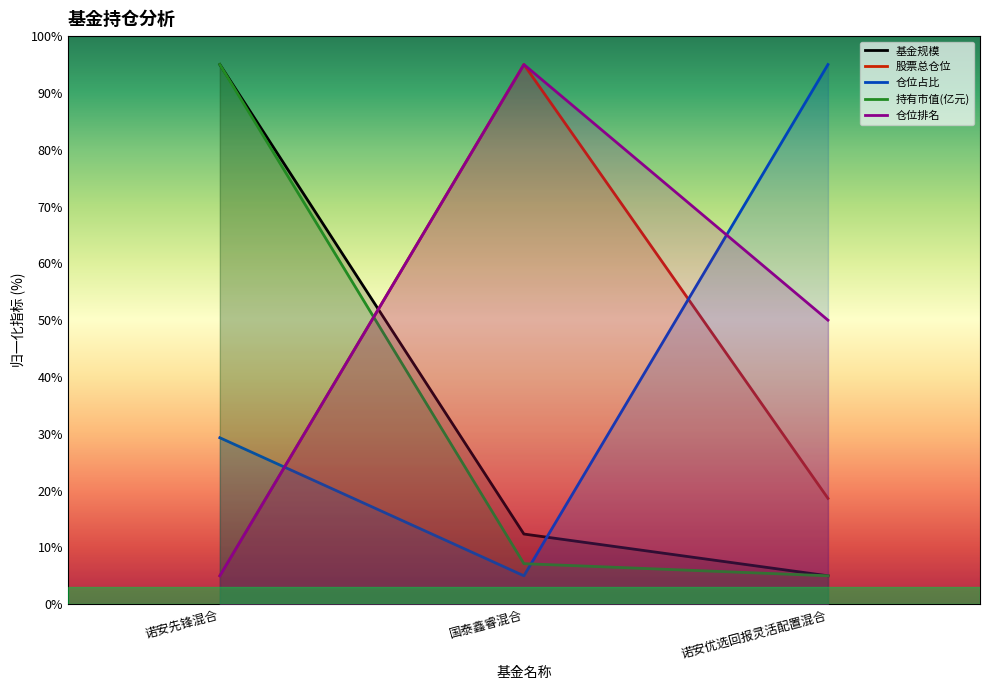

What position from the right is 诺安先锋混合?

3